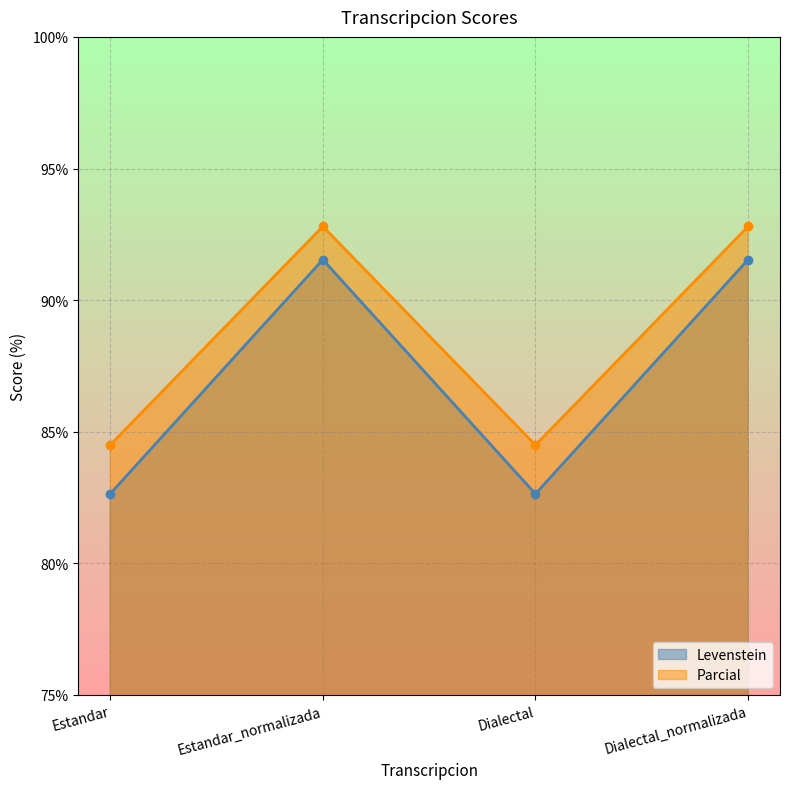

Reading left to right, transcribe all the data shown in this chart.

Levenstein: 82.6	91.5	82.6	91.5
Parcial: 84.5	92.8	84.5	92.8